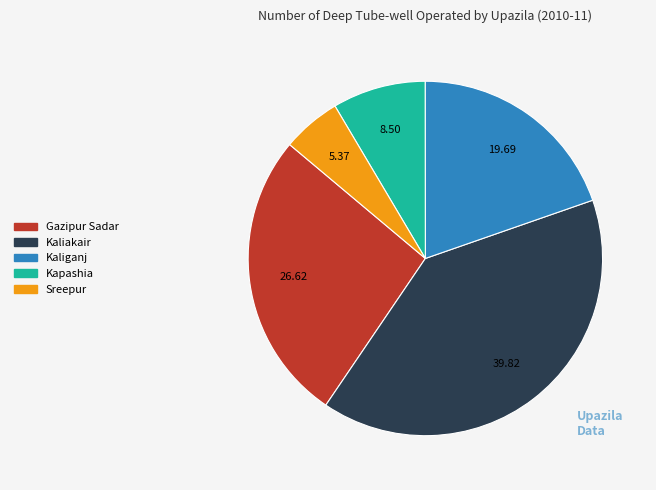

What is the largest slice in the pie chart?

Kaliakair